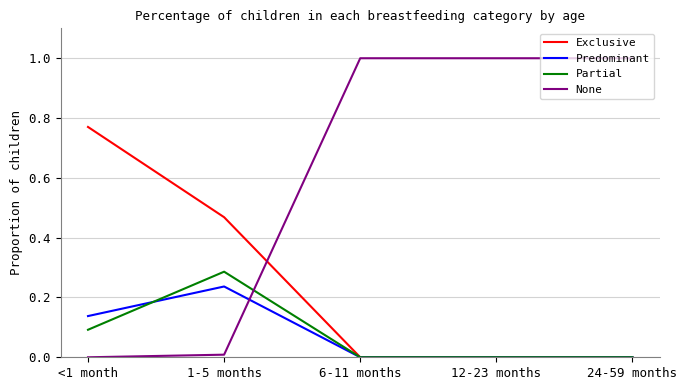

Which series has the largest total across all categories?

None